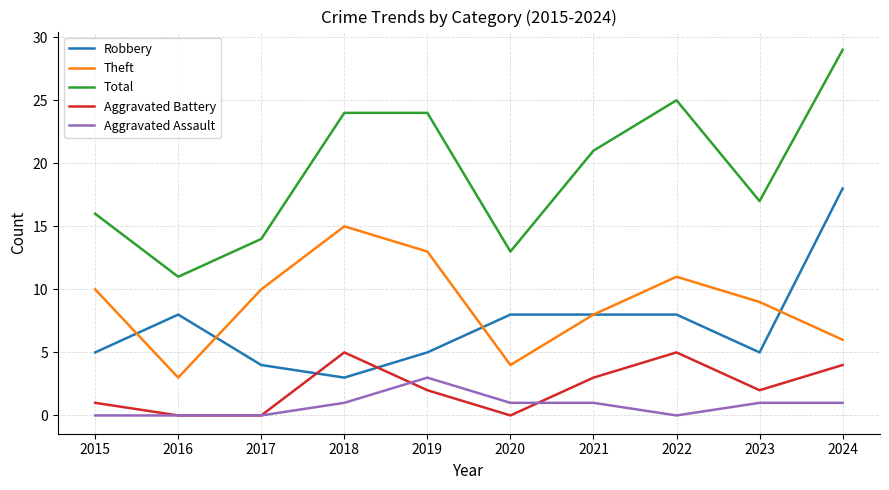

The value of Theft at 2023 is 2. True or false?

False